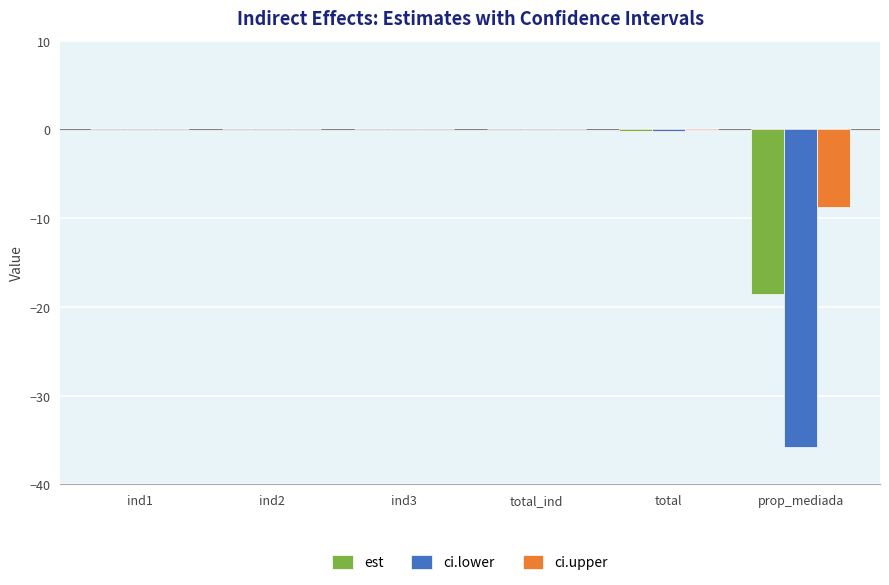

Which series has the largest range (max minus min)?

ci.lower